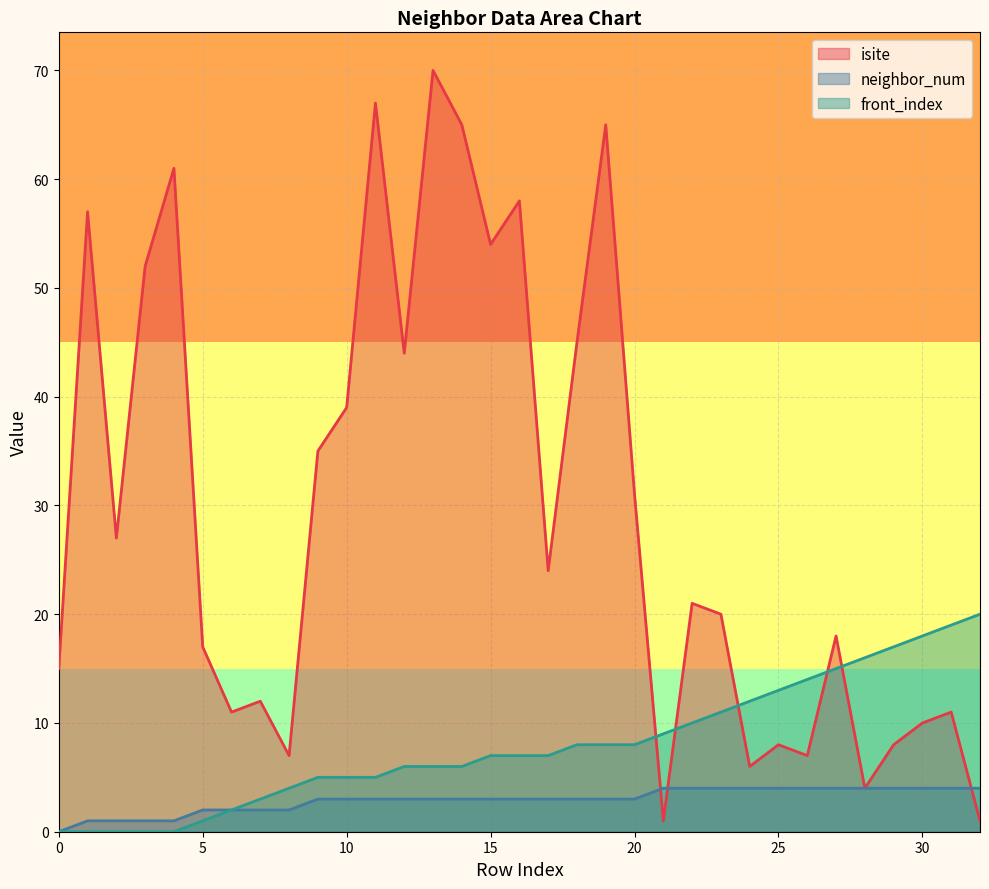

At how many categories does at least one series exceed 60?

5